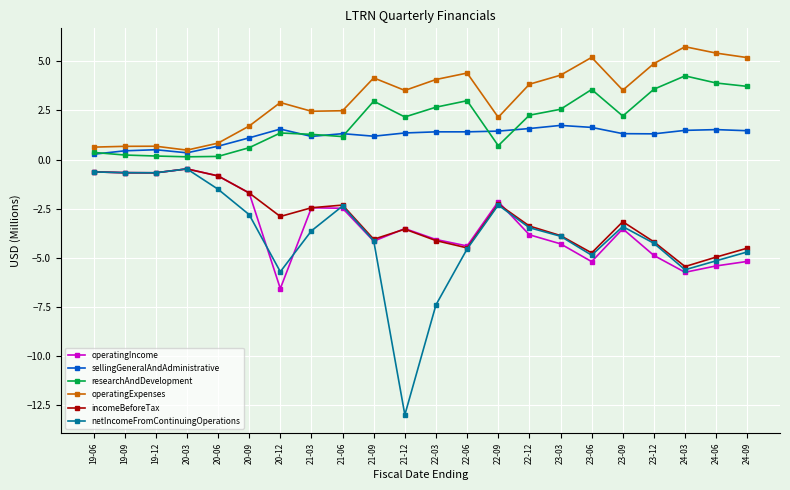

What value does the incomeBeforeTax series have at 20-09?

-1.7